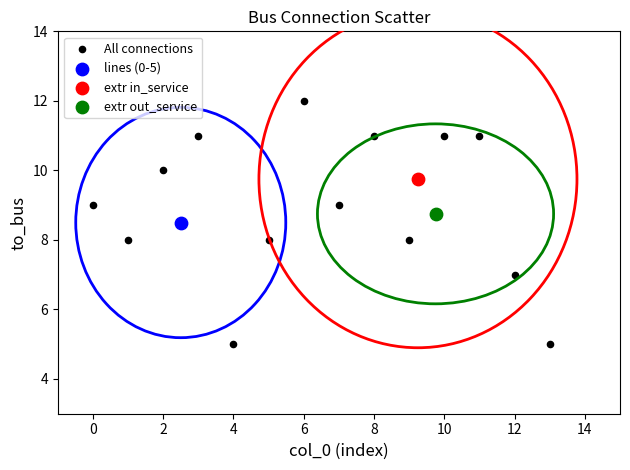

What are all the series names shown in the legend?

All connections, lines (0-5), extr in_service, extr out_service